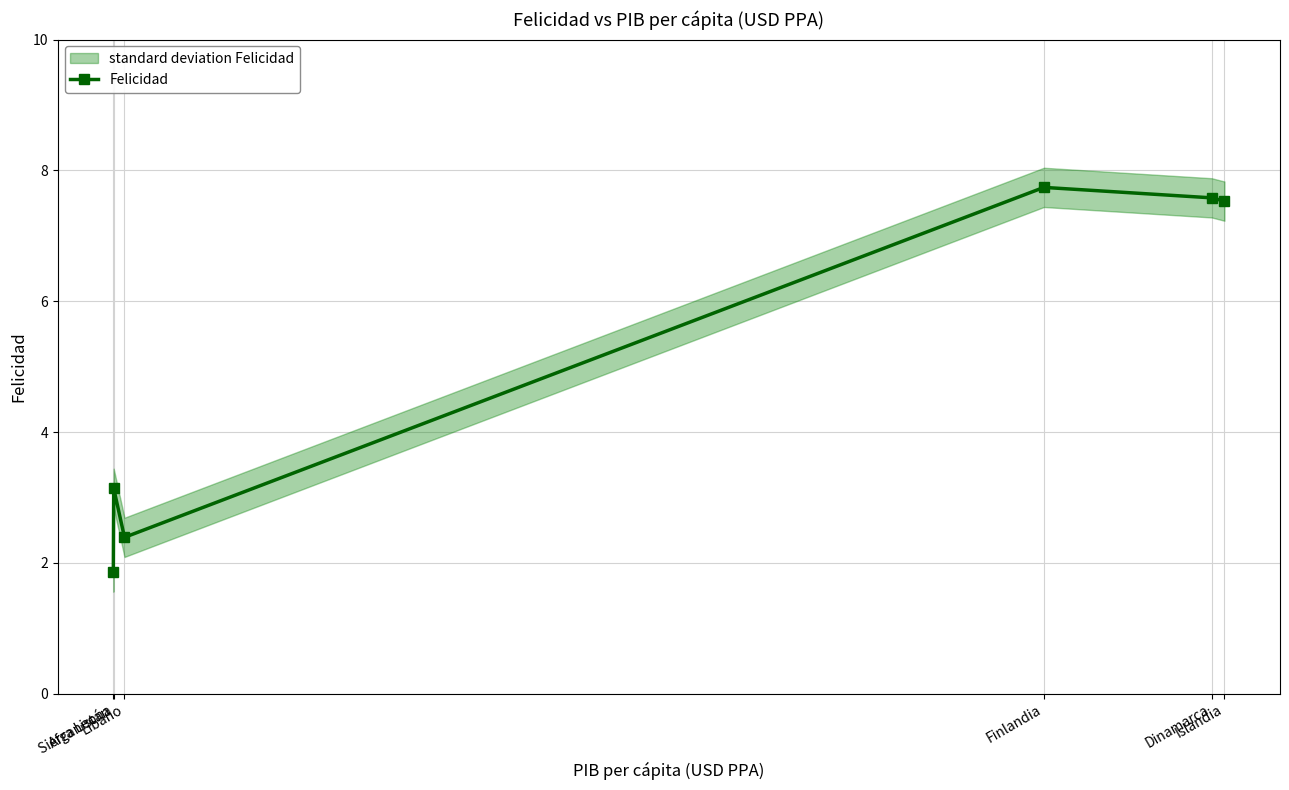

The value at Sierra Leona is 4.3. True or false?

False